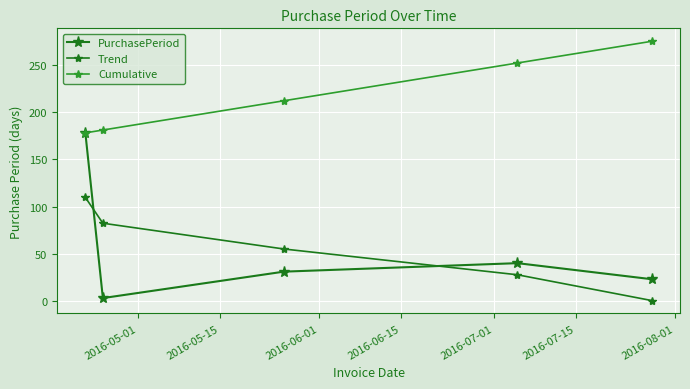

What is the sum of all Trend values?

275.0